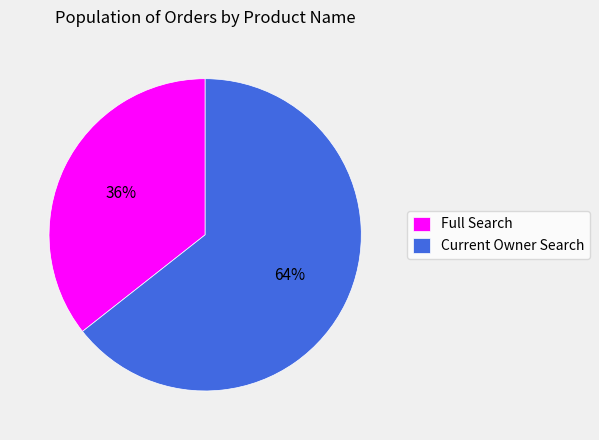

Rank the categories by value from highest to lowest.

Current Owner Search, Full Search